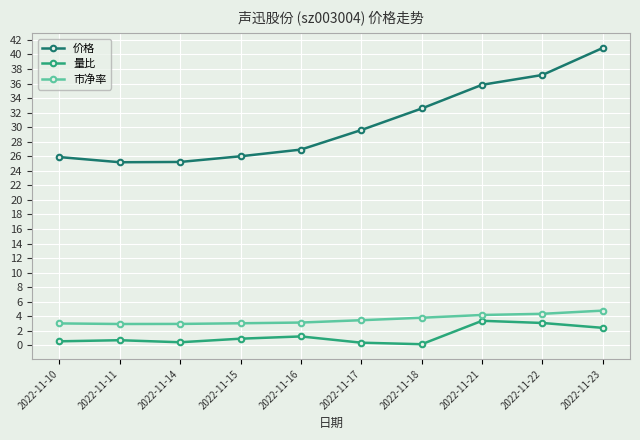

What is the total value across all series at 2022-11-11?

28.8